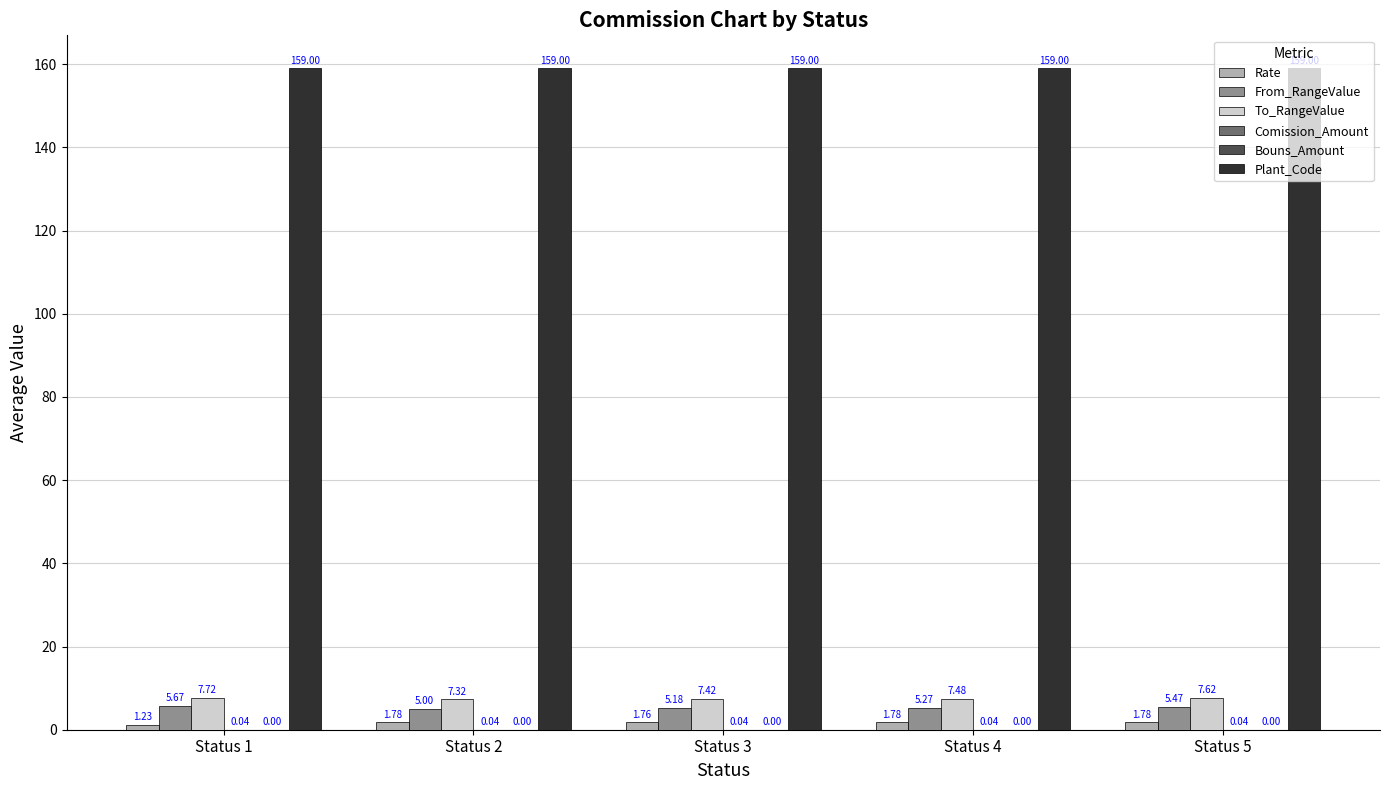

What is the sum of the Plant_Code values at Status 2 and Status 5?

318.0